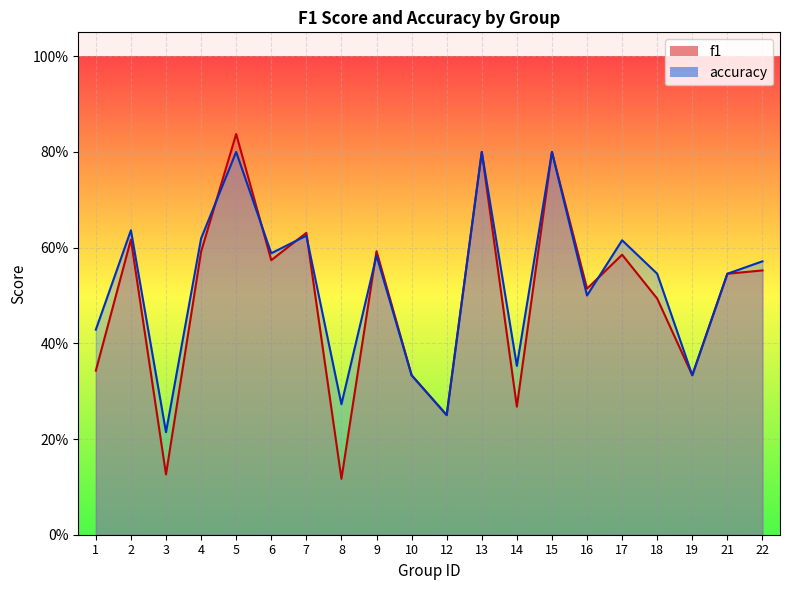

Reading right to left, transcribe all the data shown in this chart.

f1: 0.6	0.5	0.3	0.5	0.6	0.5	0.8	0.3	0.8	0.2	0.3	0.6	0.1	0.6	0.6	0.8	0.6	0.1	0.6	0.3
accuracy: 0.6	0.5	0.3	0.5	0.6	0.5	0.8	0.4	0.8	0.2	0.3	0.6	0.3	0.6	0.6	0.8	0.6	0.2	0.6	0.4